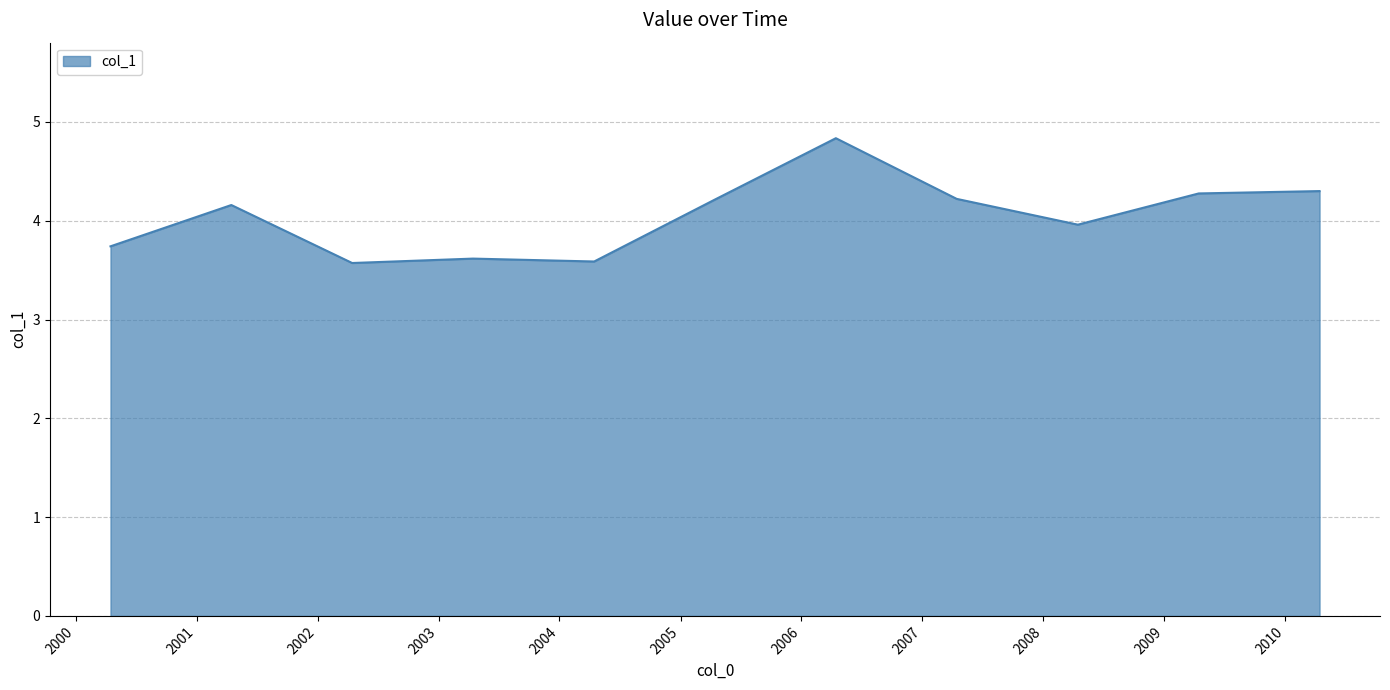

What is the difference between the maximum and minimum values?

1.3